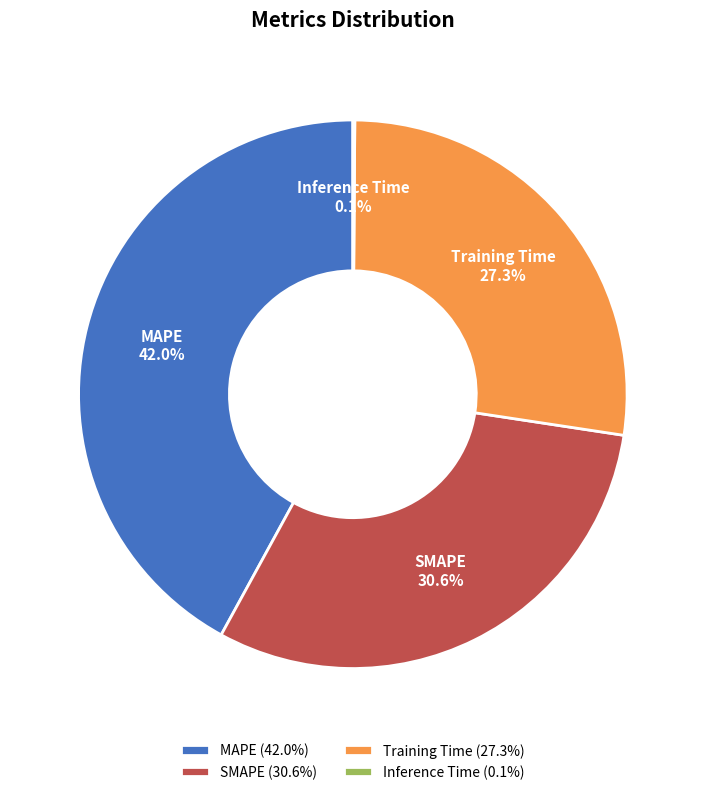

To the nearest percent, what is the combined percentage of SMAPE and MAPE?

73%